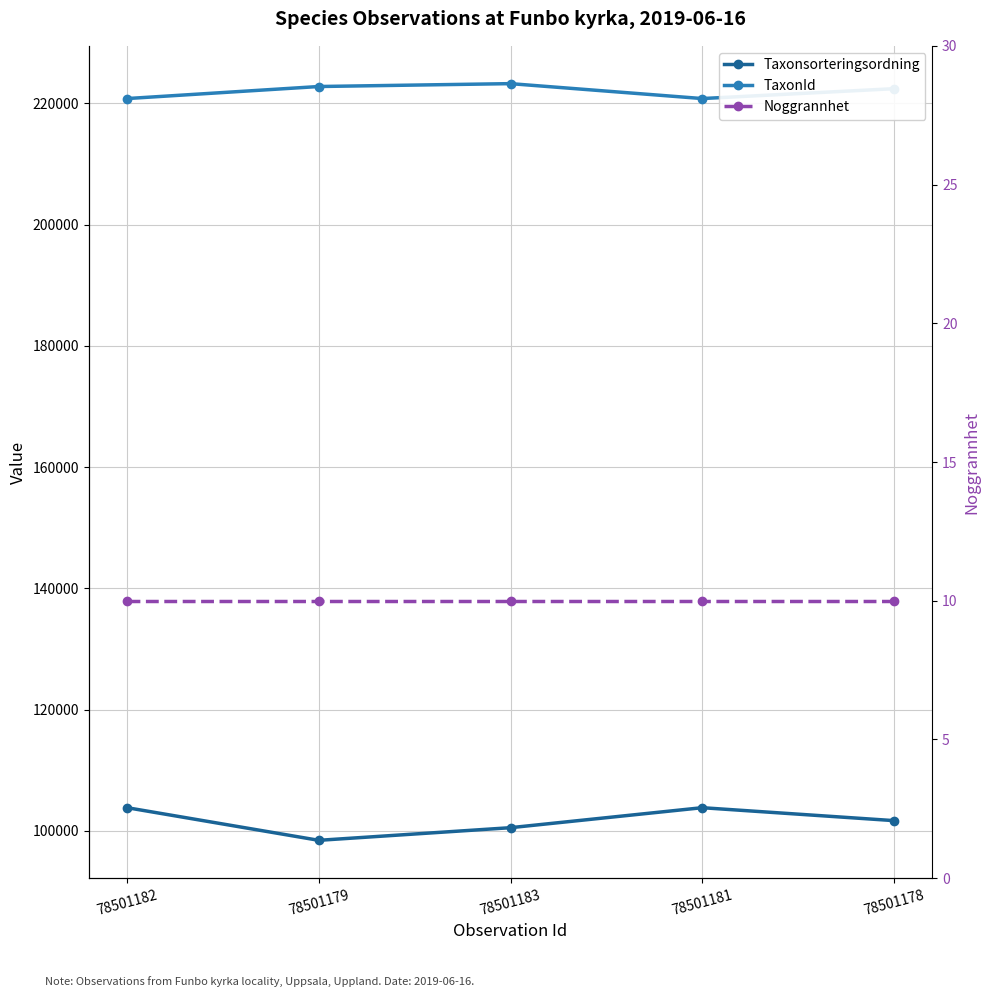

Where is the first local minimum for TaxonId?

78501181